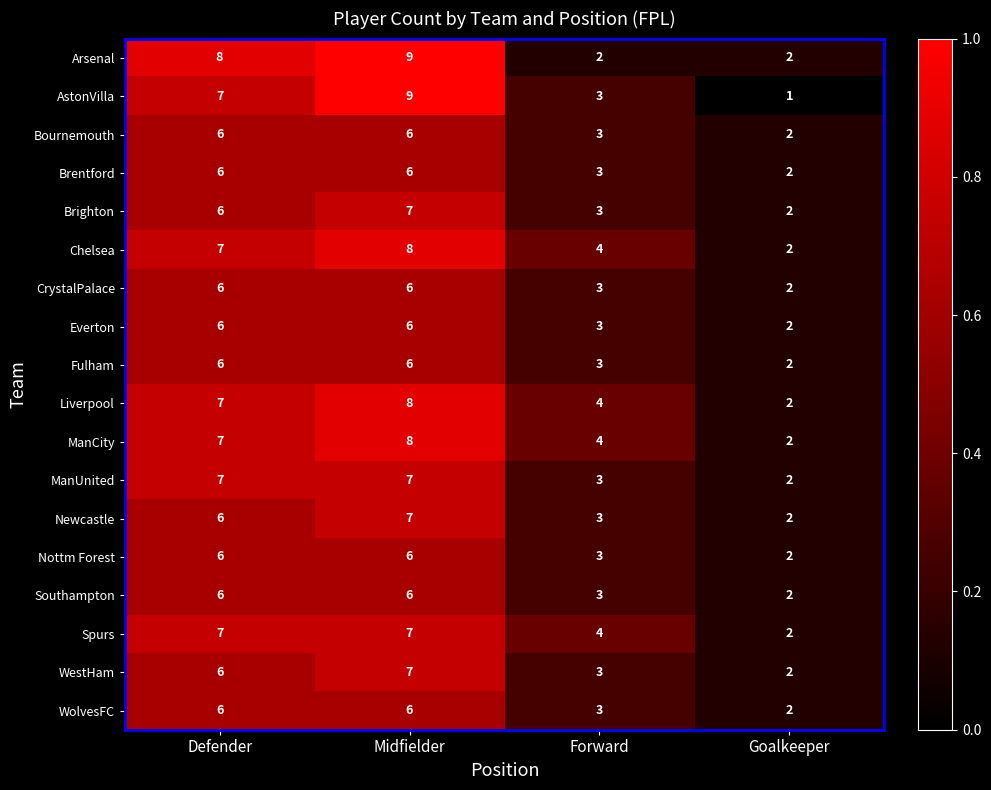

True or false: WestHam has a value of 11 at Midfielder.

False